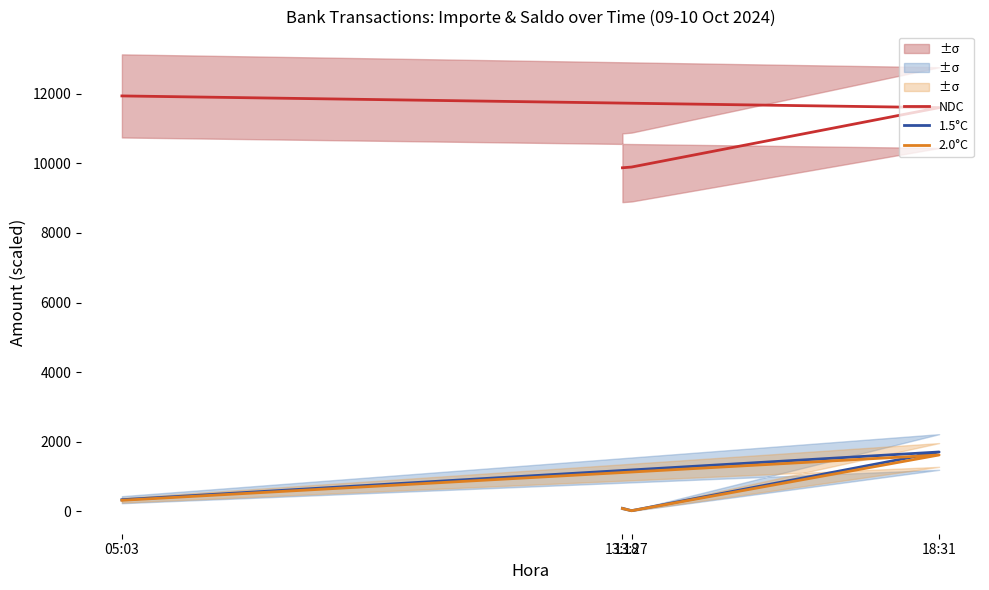

What is the value of the 2.0°C point at the 3rd from the left?

1621.5